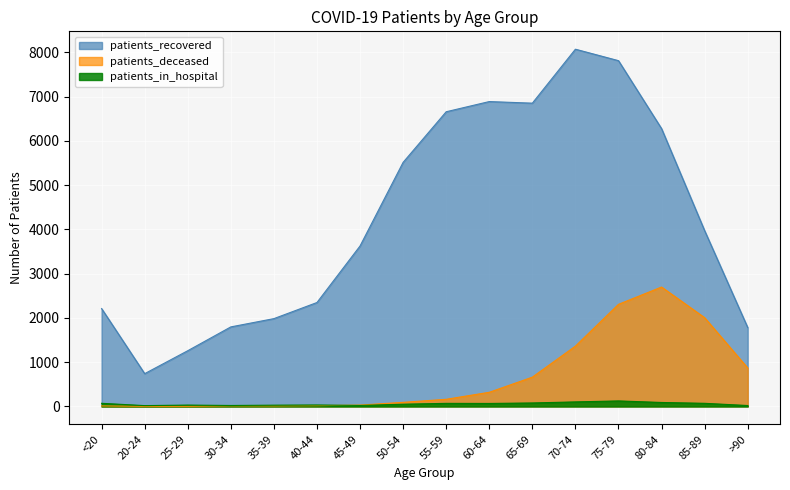

Which category has the lowest value in the patients_deceased series?

20-24